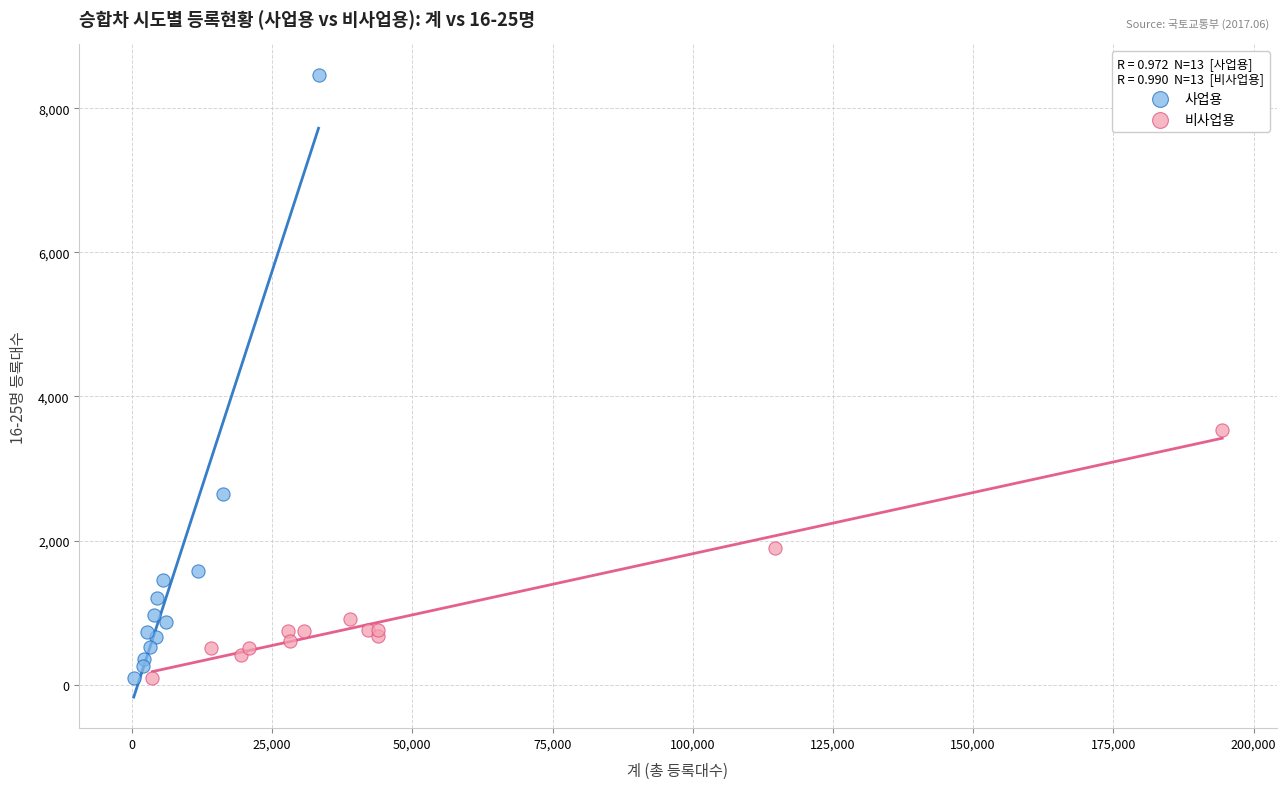

Which series has the widest spread of Y values?

사업용